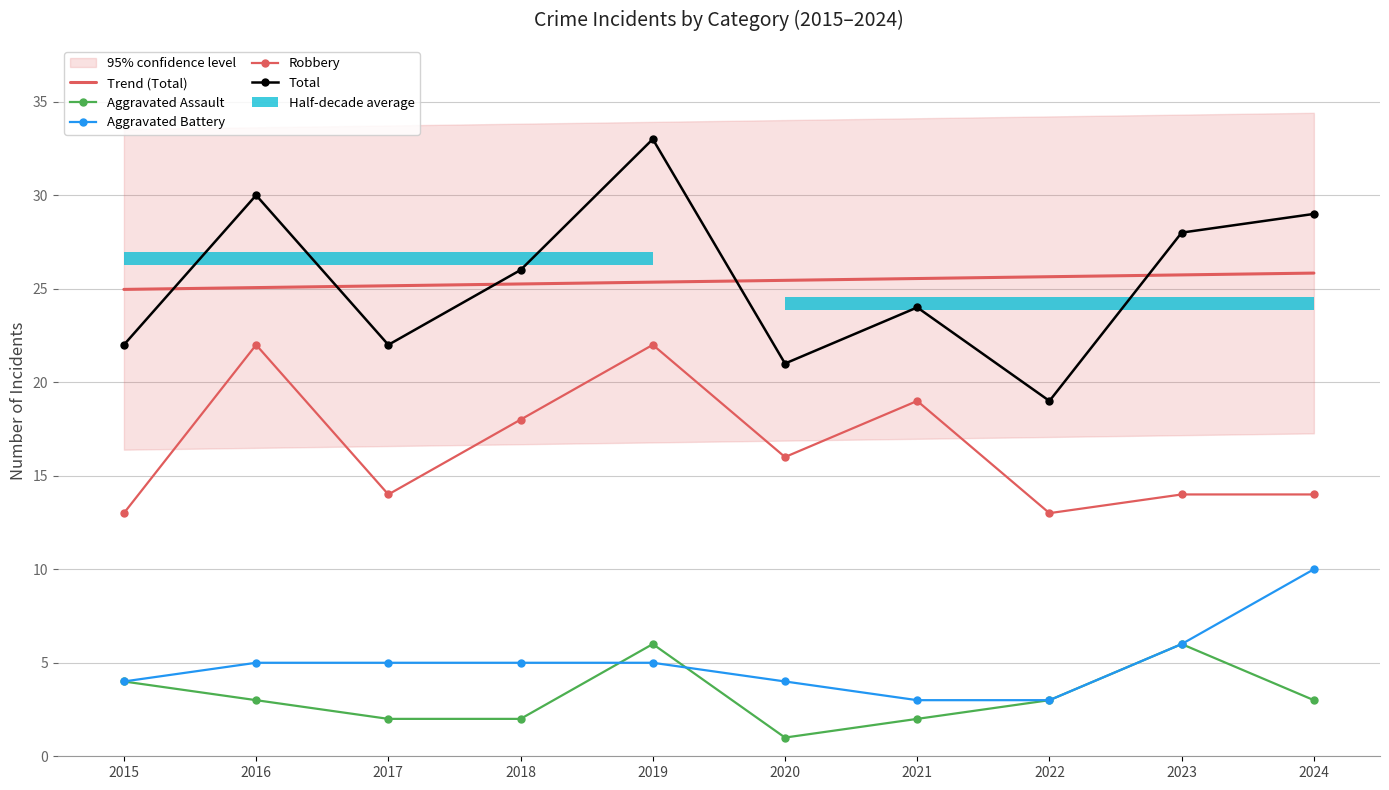

At which label does Robbery reach its peak?

2016